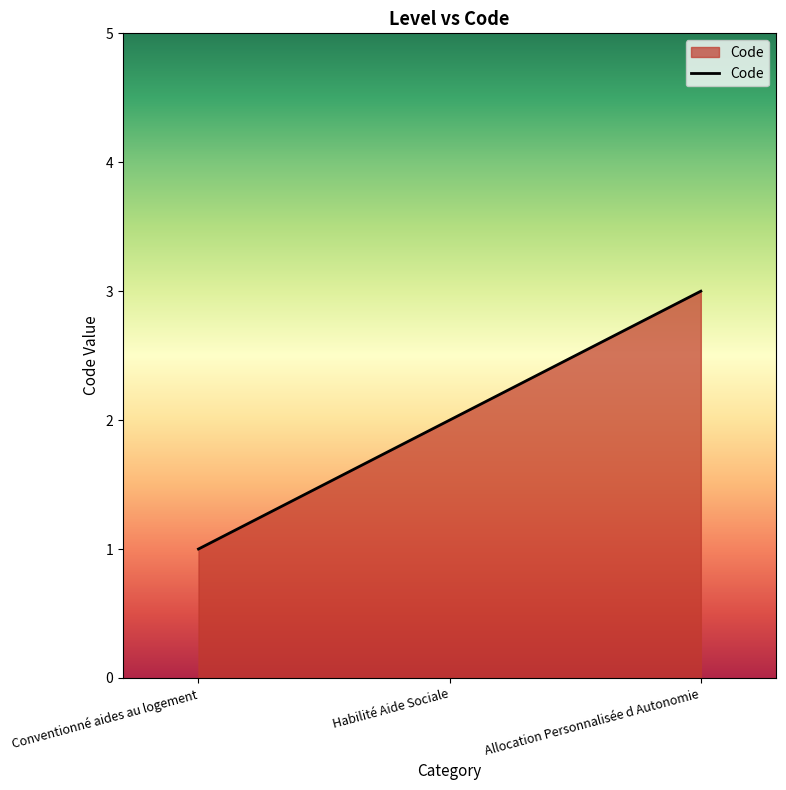

What position from the left is Conventionné aides au logement?

1